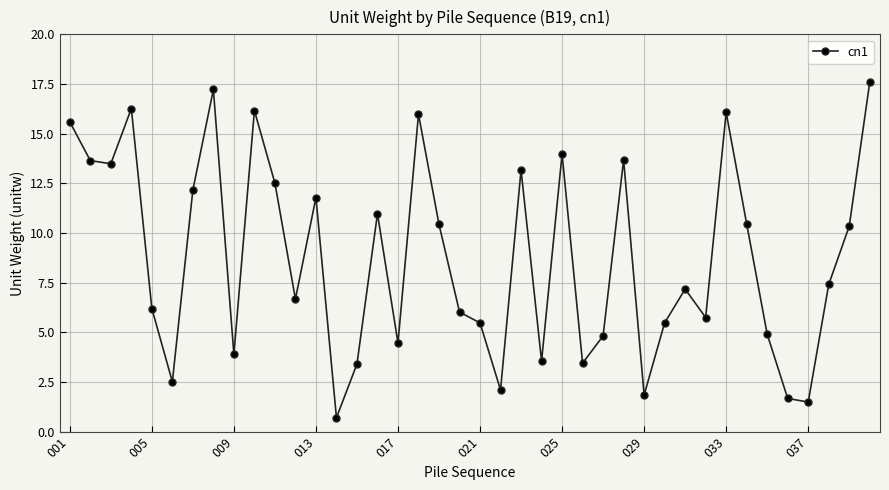

What is the maximum value shown in the chart?

17.6